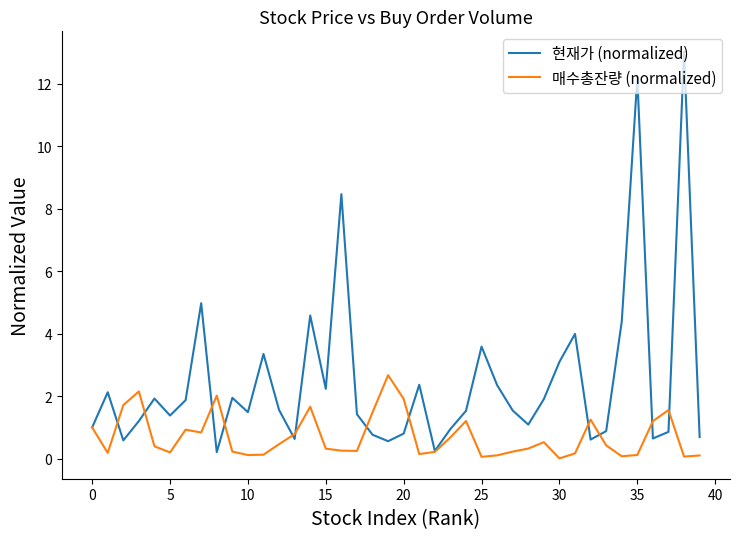

True or false: 현재가 (normalized) and 매수총잔량 (normalized) intersect in this chart.

True